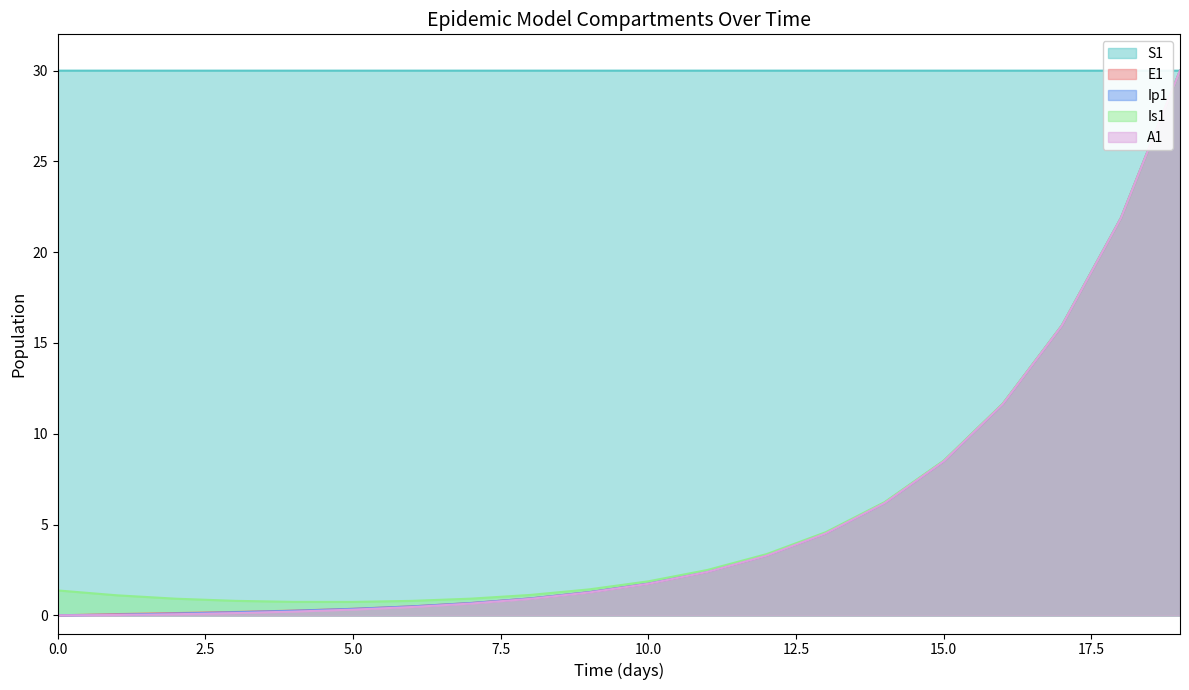

Between 1 and 5, which series saw the biggest shift?

Is1